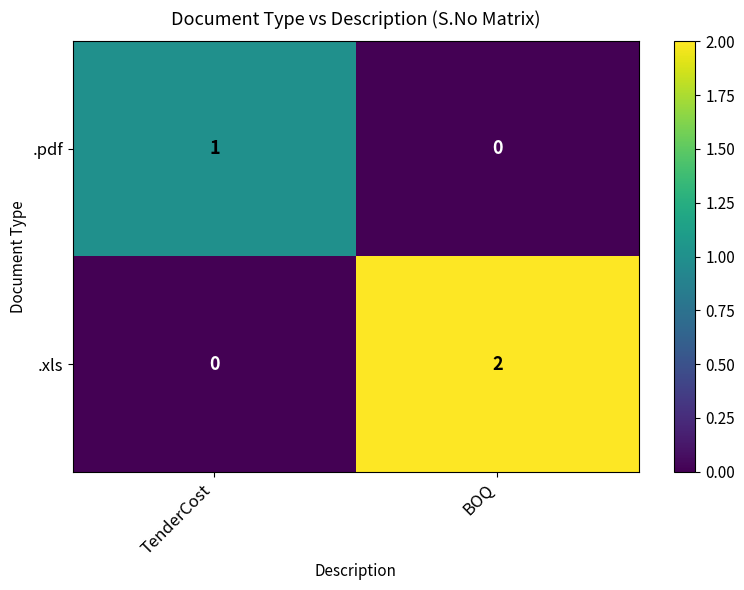

How many series are shown in this chart?

2